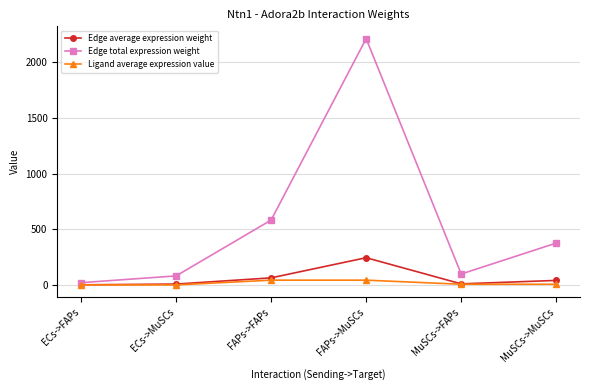

Rank the series by their maximum value, from highest to lowest.

Edge total expression weight, Edge average expression weight, Ligand average expression value